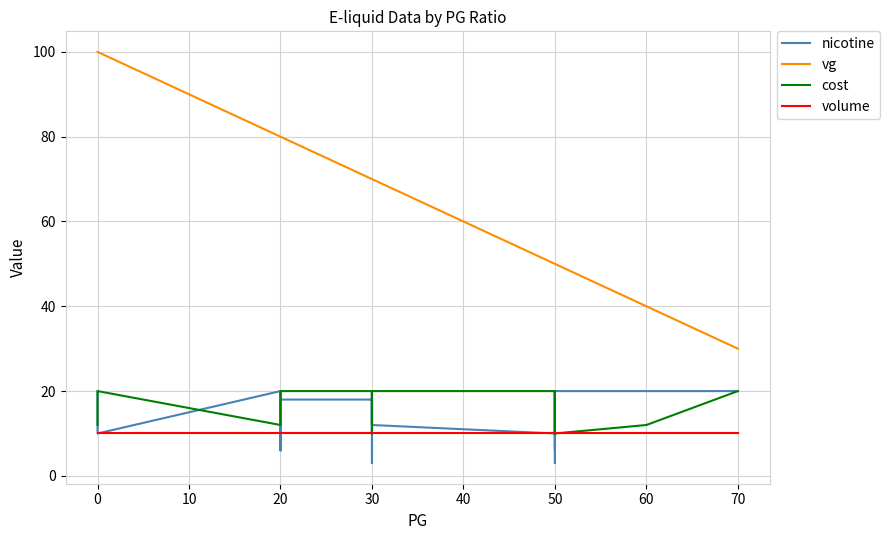

Between 13 and 23, which is larger?

23